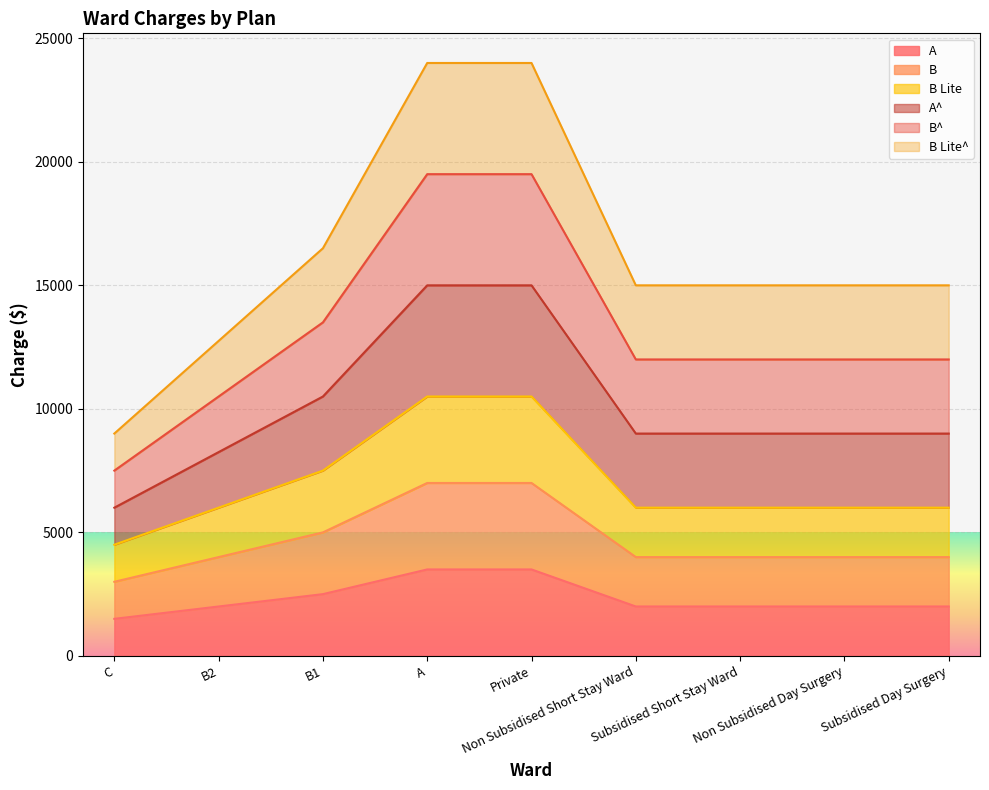

What position from the left is Subsidised Short Stay Ward?

7